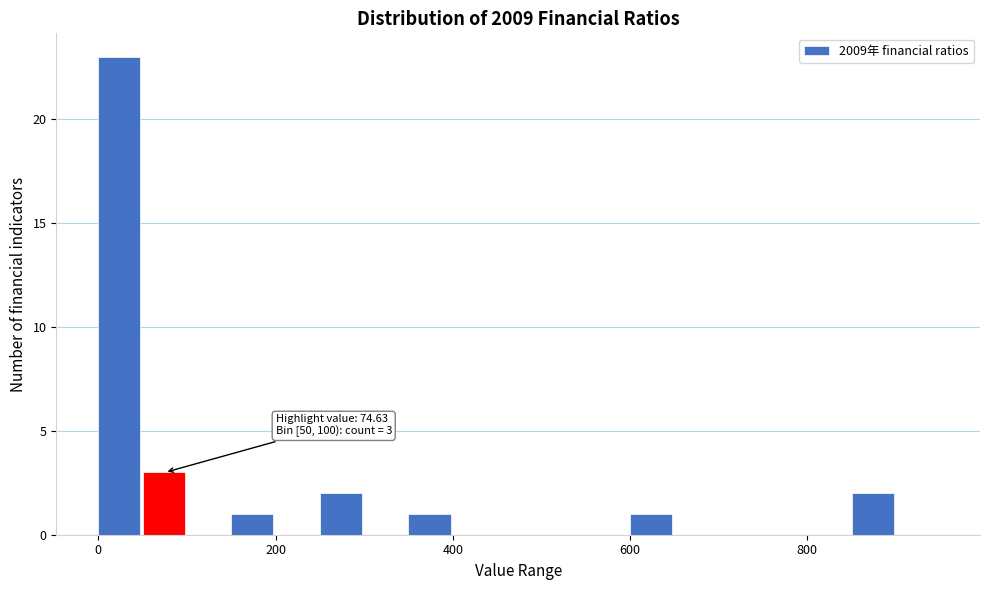

Read against the x-axis, roughly where is the centre of the tallest bar?

20